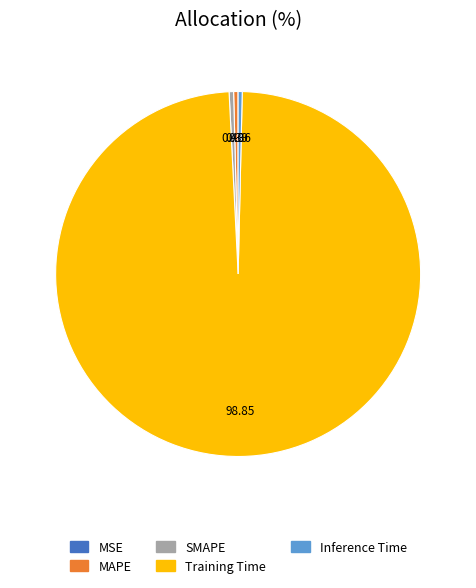

Which category has the biggest portion of the pie?

Training Time